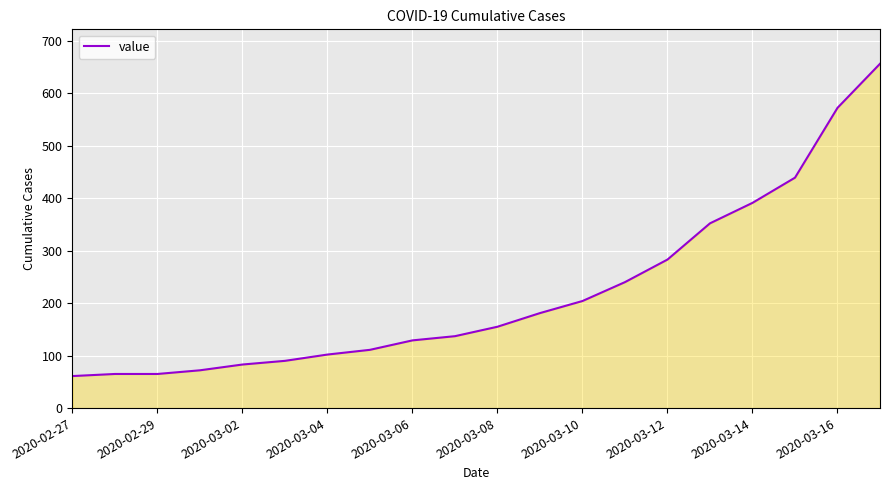

What is the maximum value shown in the chart?

656